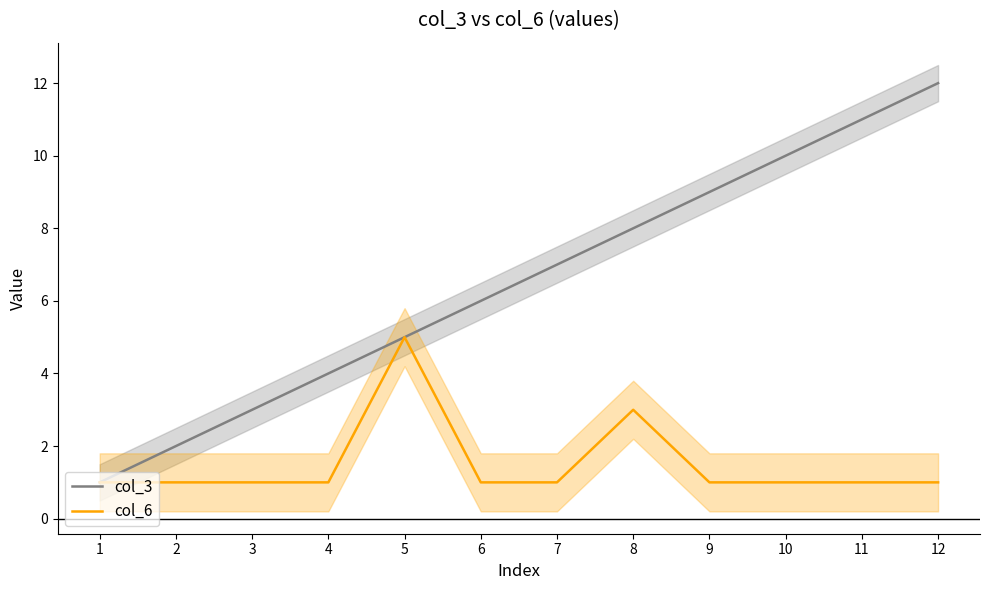

List the labels in order of col_3 value, smallest first.

1, 2, 3, 4, 5, 6, 7, 8, 9, 10, 11, 12